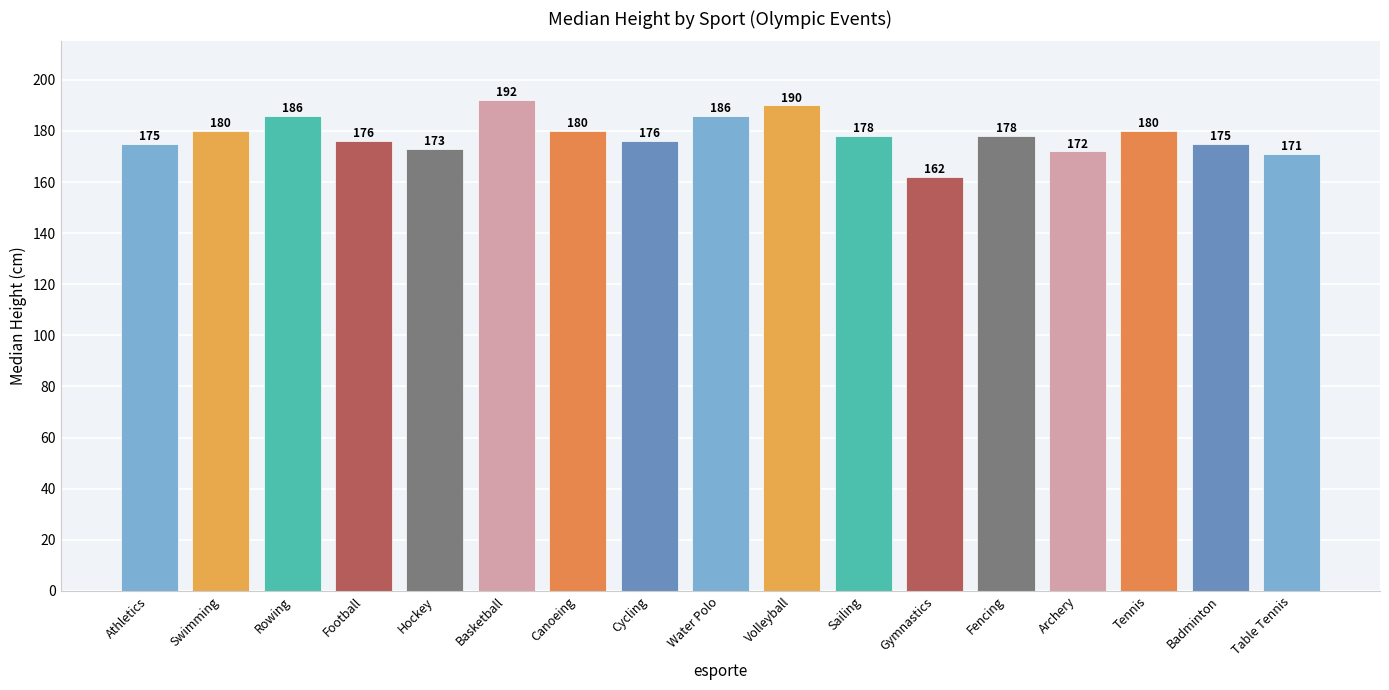

What is the average value?

178